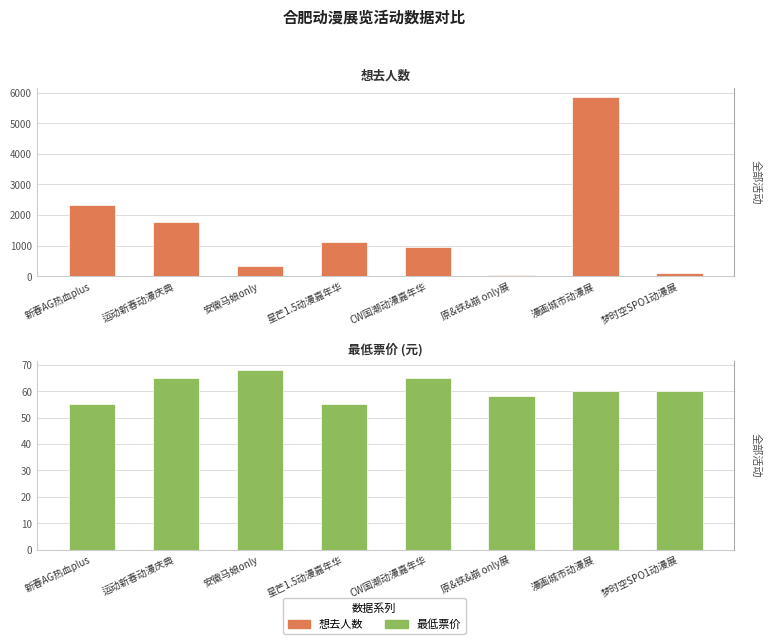

Count the number of categories in the chart.

8